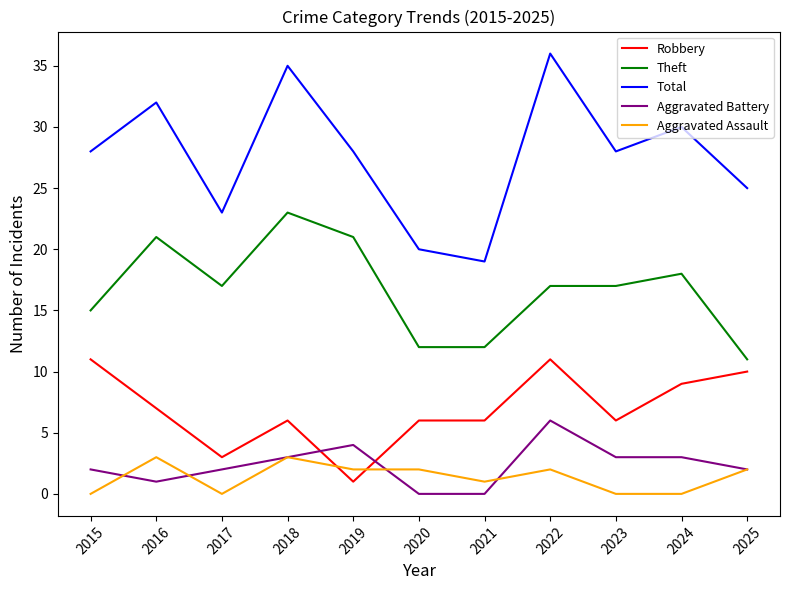

The value of Theft at 2018 is 39. True or false?

False